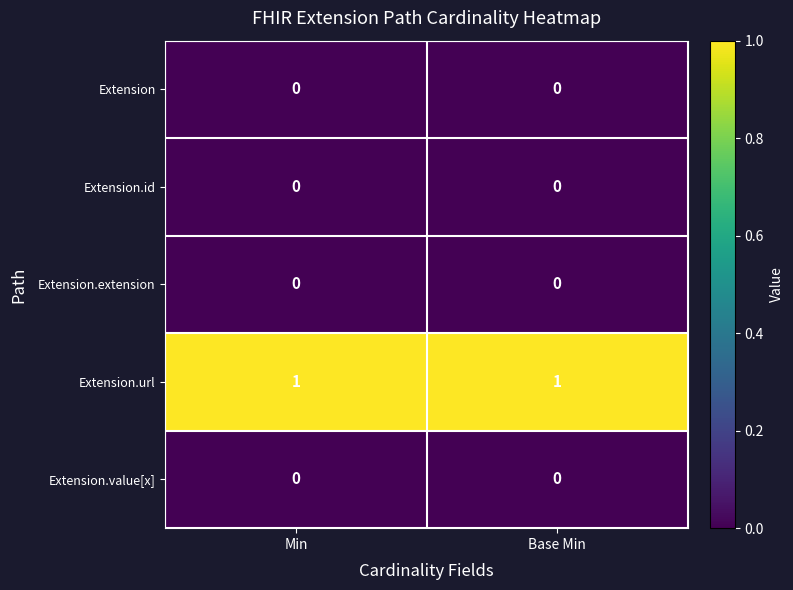

What is the spread (max minus min) of values at Min?

1